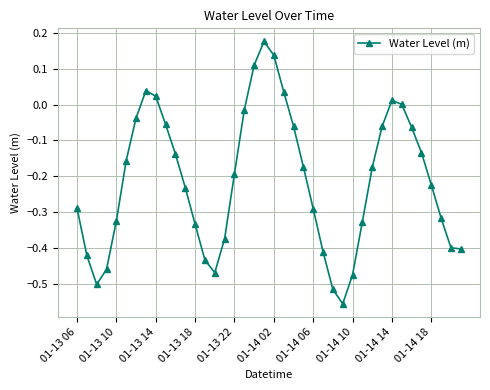

What is the sum of all values?

-8.5